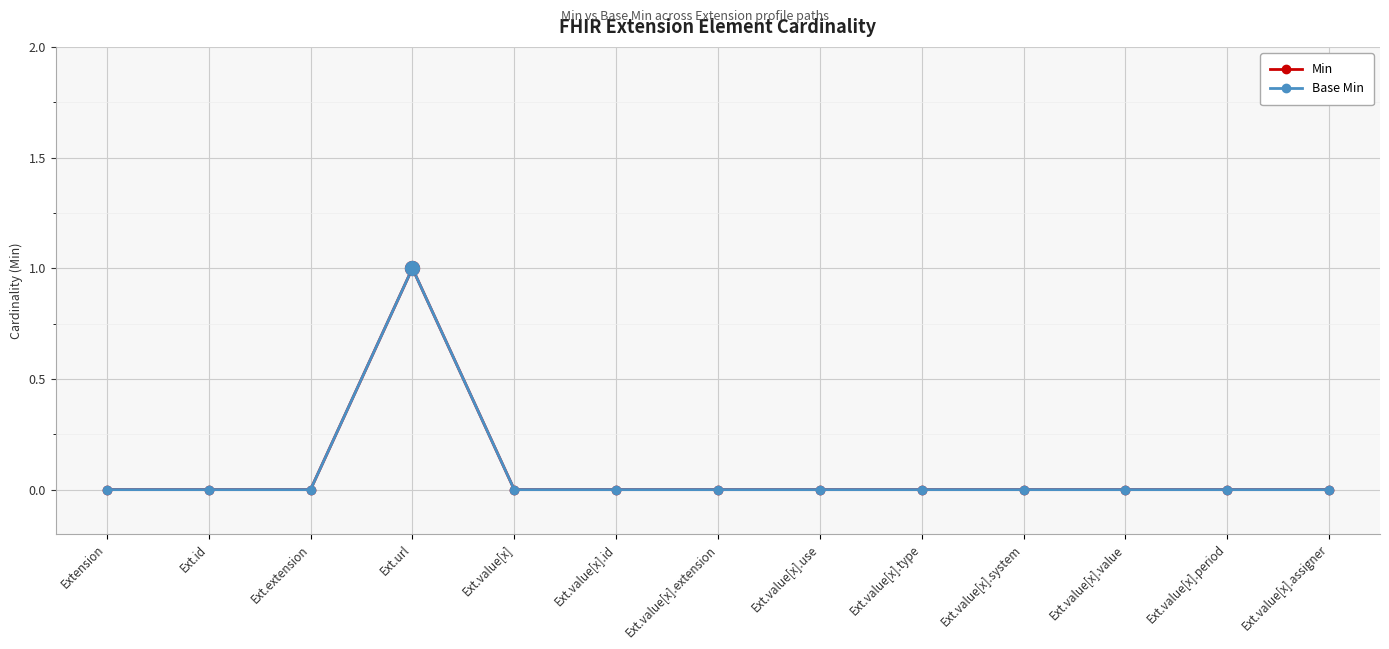

Which has a higher value, Ext.value[x].extension or Ext.id?

Ext.value[x].extension